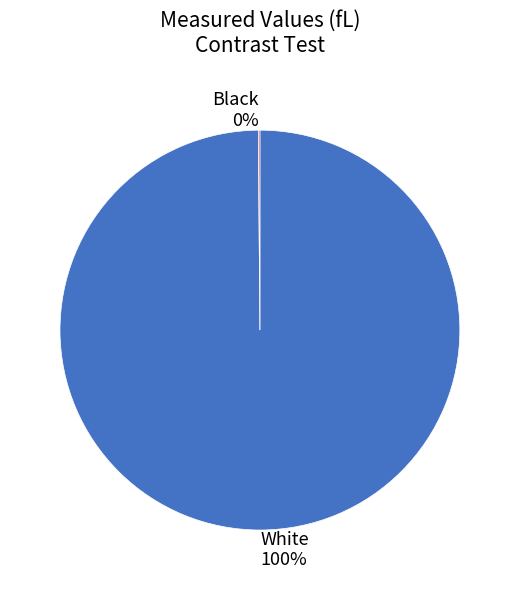

To the nearest percent, what is the difference between the largest and smallest slice percentages?

100%